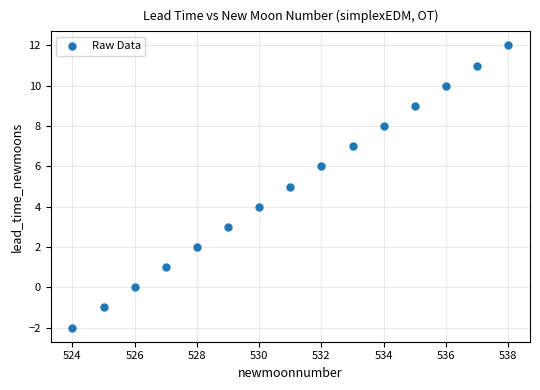

What is the range of Y values (max minus min)?

14